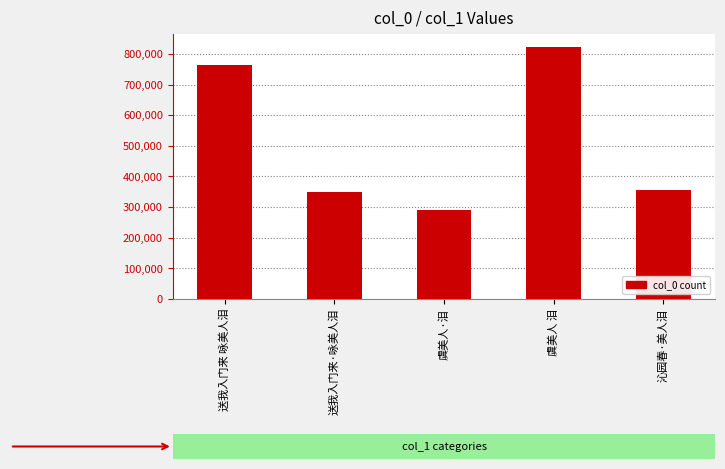

Reading right to left, extract all data points from this chart.

沁园春·美人泪=357221	虞美人 泪=824063	虞美人·泪=291519	送我入门来·咏美人泪=350934	送我入门来 咏美人泪=763035